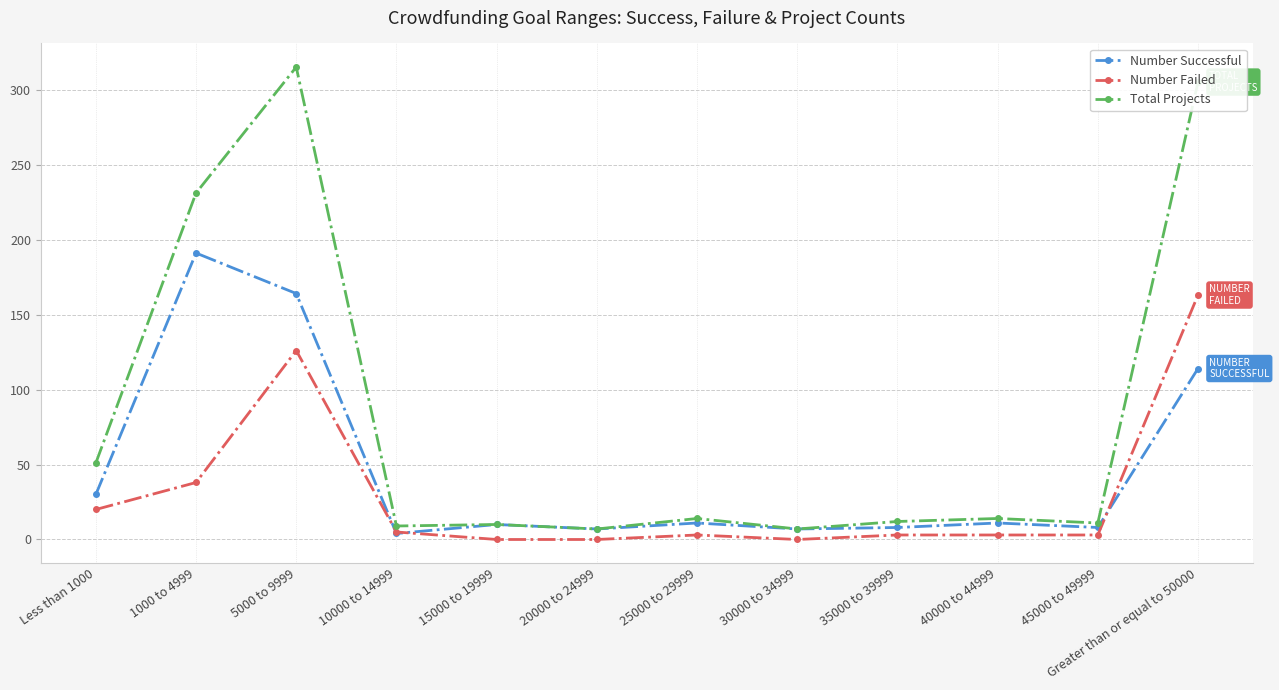

At how many categories does at least one series exceed 56?

3